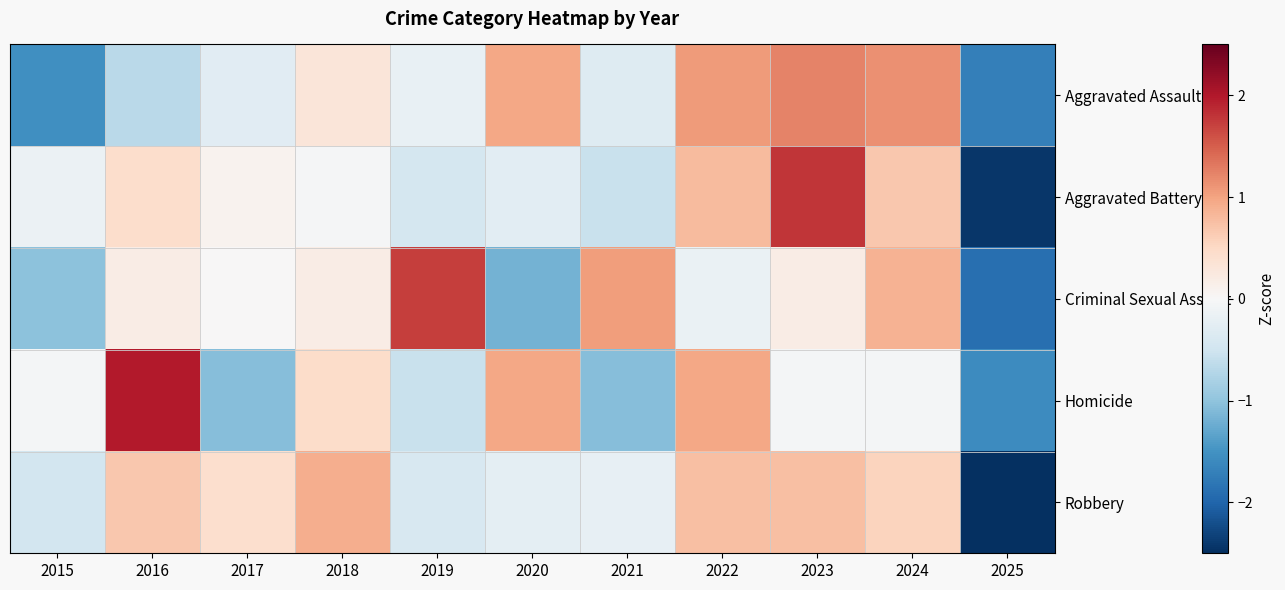

What is the total value across all series at 2017?

-0.8